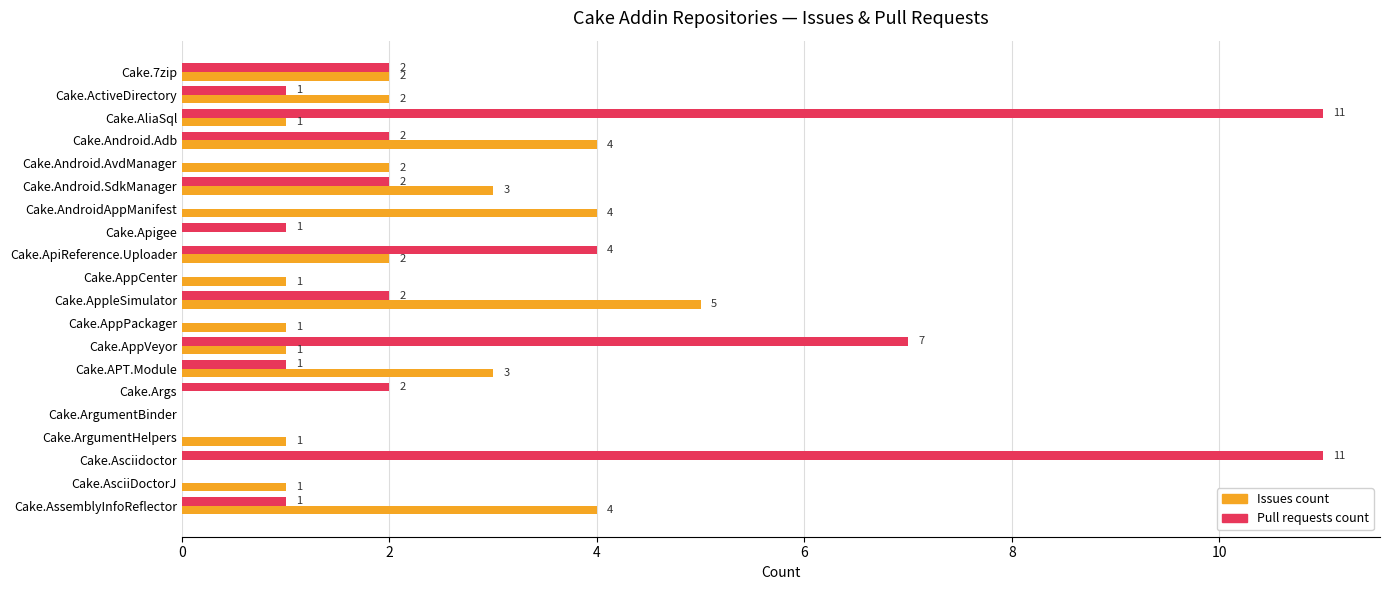

What are all the series names shown in the legend?

Issues count, Pull requests count